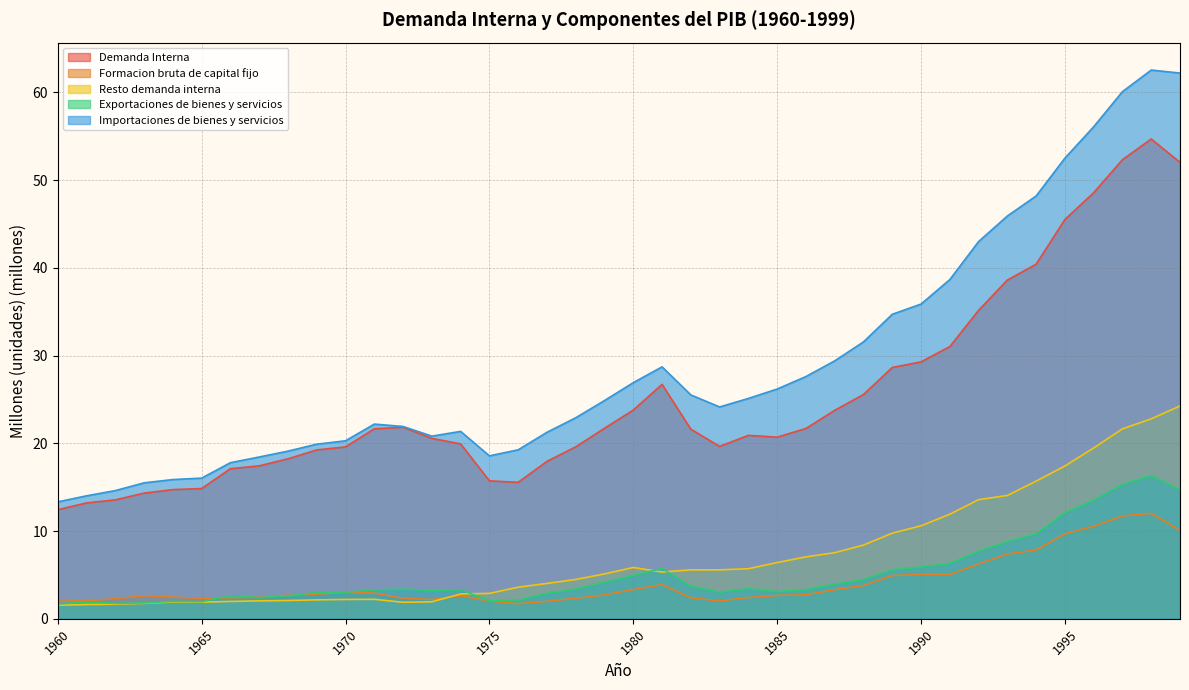

Reading left to right, list all the values displayed in this chart.

Demanda Interna: 1960=12.4	1961=13.2	1962=13.6	1963=14.3	1964=14.7	1965=14.8	1966=17.1	1967=17.4	1968=18.2	1969=19.2	1970=19.6	1971=21.6	1972=21.8	1973=20.6	1974=19.9	1975=15.7	1976=15.6	1977=17.9	1978=19.6	1979=21.7	1980=23.8	1981=26.7	1982=21.6	1983=19.6	1984=20.9	1985=20.7	1986=21.7	1987=23.8	1988=25.6	1989=28.6	1990=29.3	1991=31.0	1992=35.1	1993=38.6	1994=40.4	1995=45.5	1996=48.6	1997=52.3	1998=54.7	1999=52.0
Formacion bruta de capital fijo: 1960=2.0	1961=2.0	1962=2.3	1963=2.6	1964=2.5	1965=2.3	1966=2.4	1967=2.5	1968=2.7	1969=2.8	1970=3.0	1971=2.9	1972=2.3	1973=2.2	1974=2.6	1975=2.0	1976=1.7	1977=2.0	1978=2.3	1979=2.7	1980=3.3	1981=3.9	1982=2.4	1983=2.0	1984=2.4	1985=2.7	1986=2.7	1987=3.3	1988=3.8	1989=4.9	1990=5.1	1991=5.0	1992=6.3	1993=7.4	1994=7.8	1995=9.7	1996=10.5	1997=11.7	1998=12.0	1999=10.1
Resto demanda interna: 1960=1.6	1961=1.6	1962=1.7	1963=1.8	1964=1.9	1965=1.9	1966=2.0	1967=2.0	1968=2.1	1969=2.2	1970=2.2	1971=2.2	1972=1.9	1973=1.9	1974=2.8	1975=2.9	1976=3.6	1977=4.0	1978=4.5	1979=5.1	1980=5.9	1981=5.3	1982=5.6	1983=5.6	1984=5.7	1985=6.4	1986=7.1	1987=7.5	1988=8.4	1989=9.8	1990=10.6	1991=11.9	1992=13.6	1993=14.1	1994=15.7	1995=17.4	1996=19.5	1997=21.6	1998=22.8	1999=24.3
Exportaciones de bienes y servicios: 1960=1.7	1961=1.9	1962=1.8	1963=1.8	1964=2.0	1965=2.0	1966=2.7	1967=2.4	1968=2.6	1969=3.0	1970=3.0	1971=3.3	1972=3.4	1973=3.2	1974=3.3	1975=2.0	1976=2.1	1977=2.9	1978=3.4	1979=4.2	1980=4.9	1981=5.7	1982=3.7	1983=3.0	1984=3.4	1985=3.1	1986=3.3	1987=4.0	1988=4.5	1989=5.6	1990=5.9	1991=6.3	1992=7.7	1993=8.8	1994=9.7	1995=12.1	1996=13.5	1997=15.3	1998=16.3	1999=14.7
Importaciones de bienes y servicios: 1960=13.3	1961=14.0	1962=14.6	1963=15.5	1964=15.9	1965=16.0	1966=17.8	1967=18.4	1968=19.1	1969=19.9	1970=20.3	1971=22.2	1972=21.9	1973=20.8	1974=21.4	1975=18.6	1976=19.3	1977=21.3	1978=22.9	1979=24.9	1980=26.9	1981=28.7	1982=25.5	1983=24.1	1984=25.1	1985=26.2	1986=27.6	1987=29.4	1988=31.6	1989=34.7	1990=35.9	1991=38.7	1992=43.0	1993=45.9	1994=48.2	1995=52.5	1996=56.1	1997=60.1	1998=62.5	1999=62.2